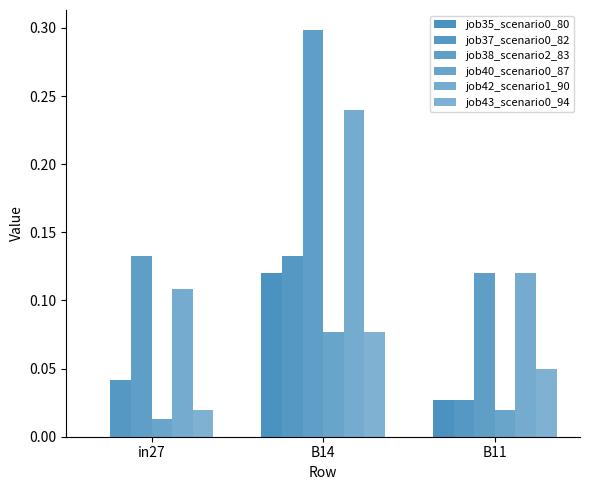

Which series has the largest total across all categories?

job38_scenario2_83